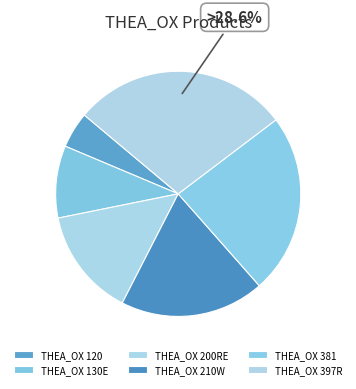

Is there any slice that represents more than half of the pie?

No